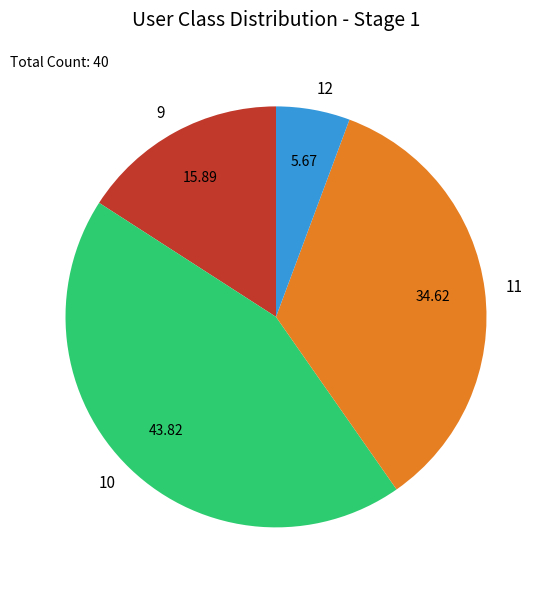

How many slices are in this pie chart?

4